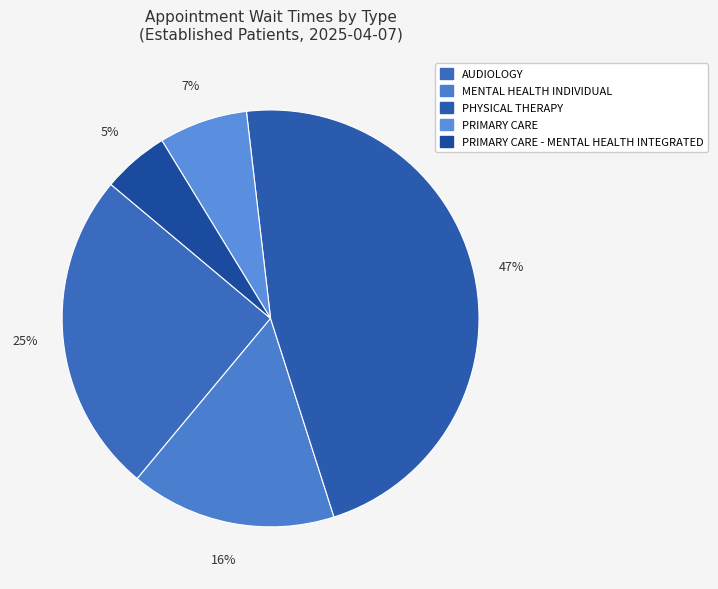

To the nearest percent, what portion does AUDIOLOGY represent?

25%